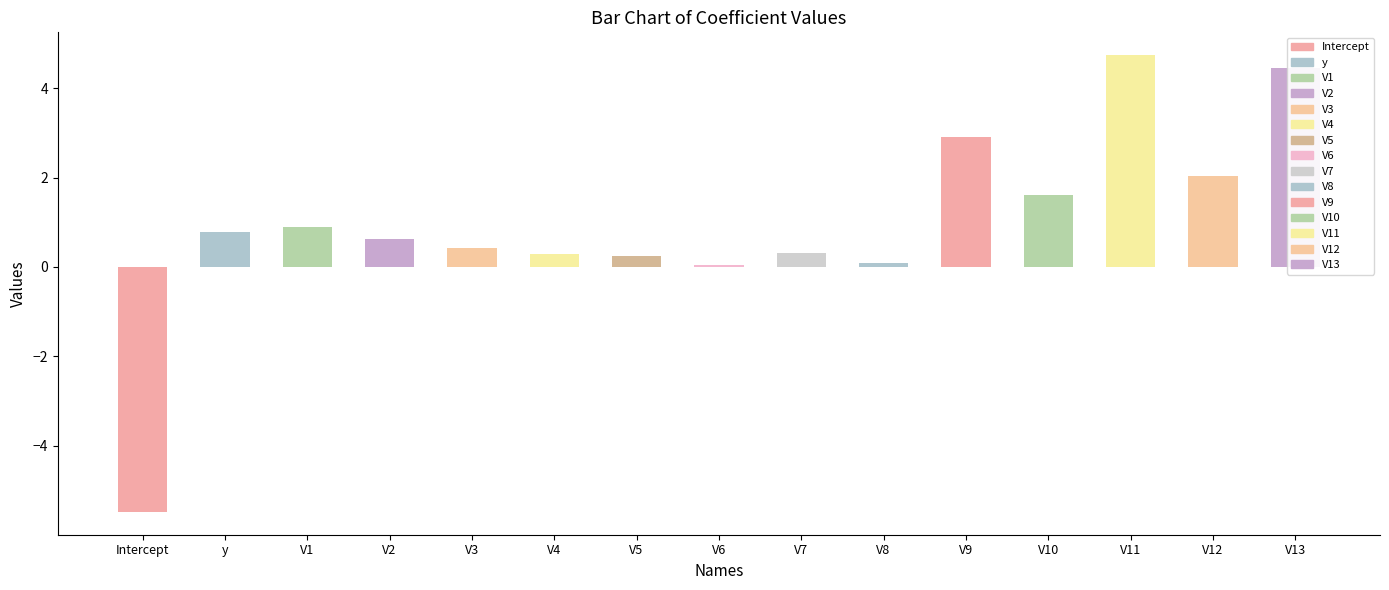

Which has a higher value, V8 or V12?

V12